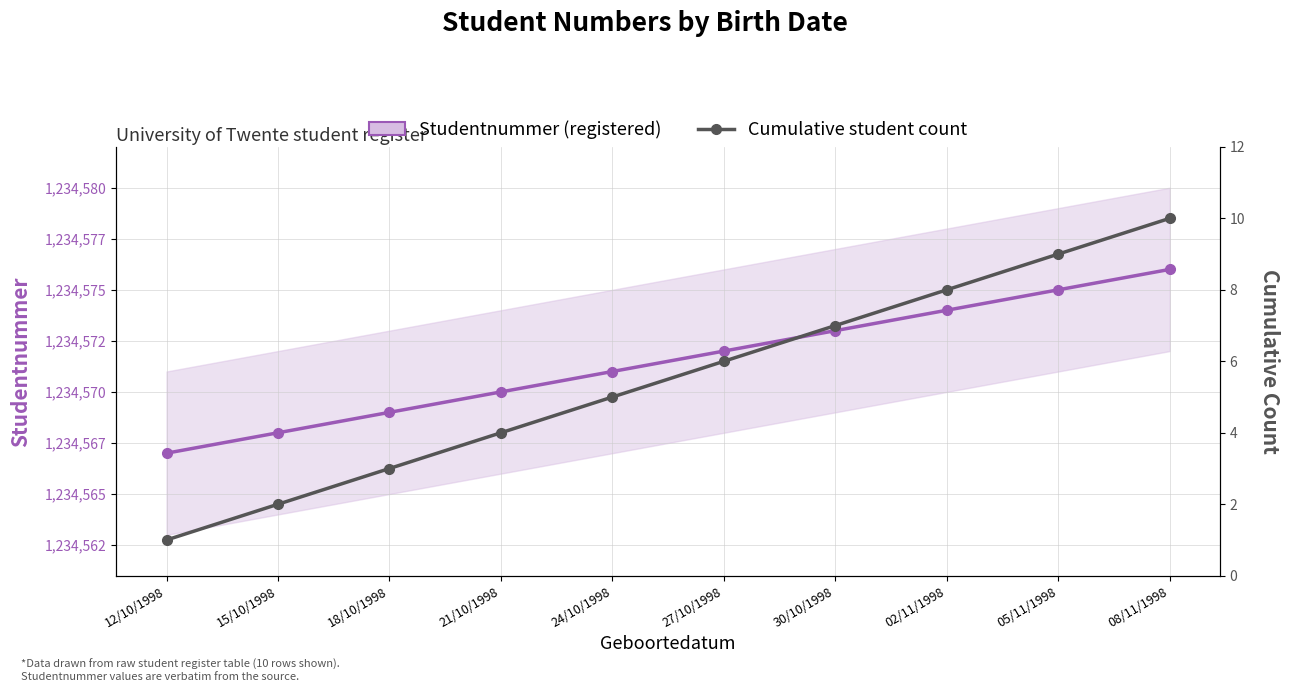

Which has a higher value, 08/11/1998 or 27/10/1998?

08/11/1998